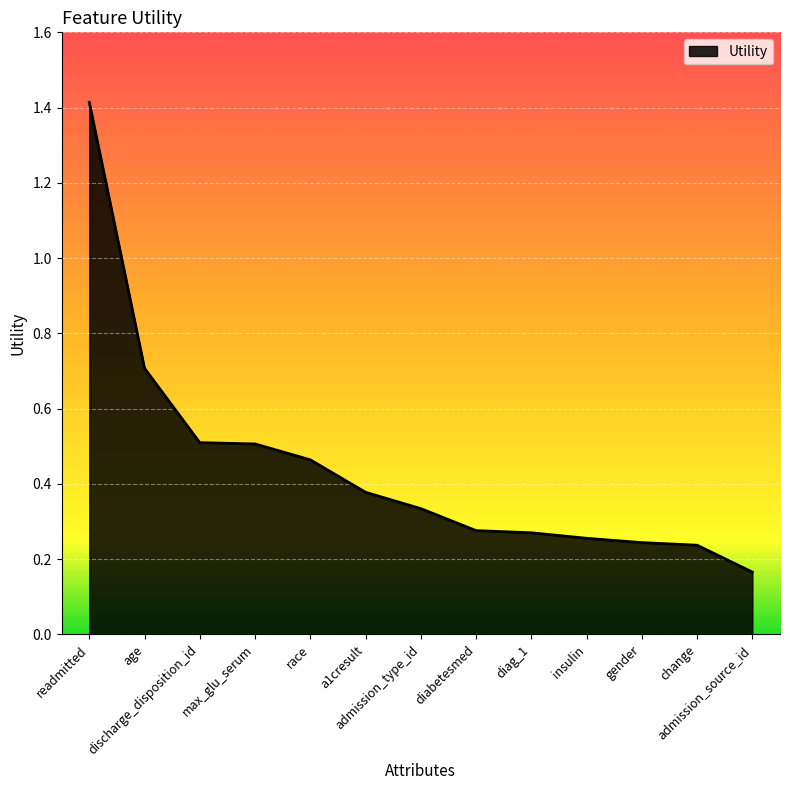

What is the difference between the maximum and minimum values?

1.2